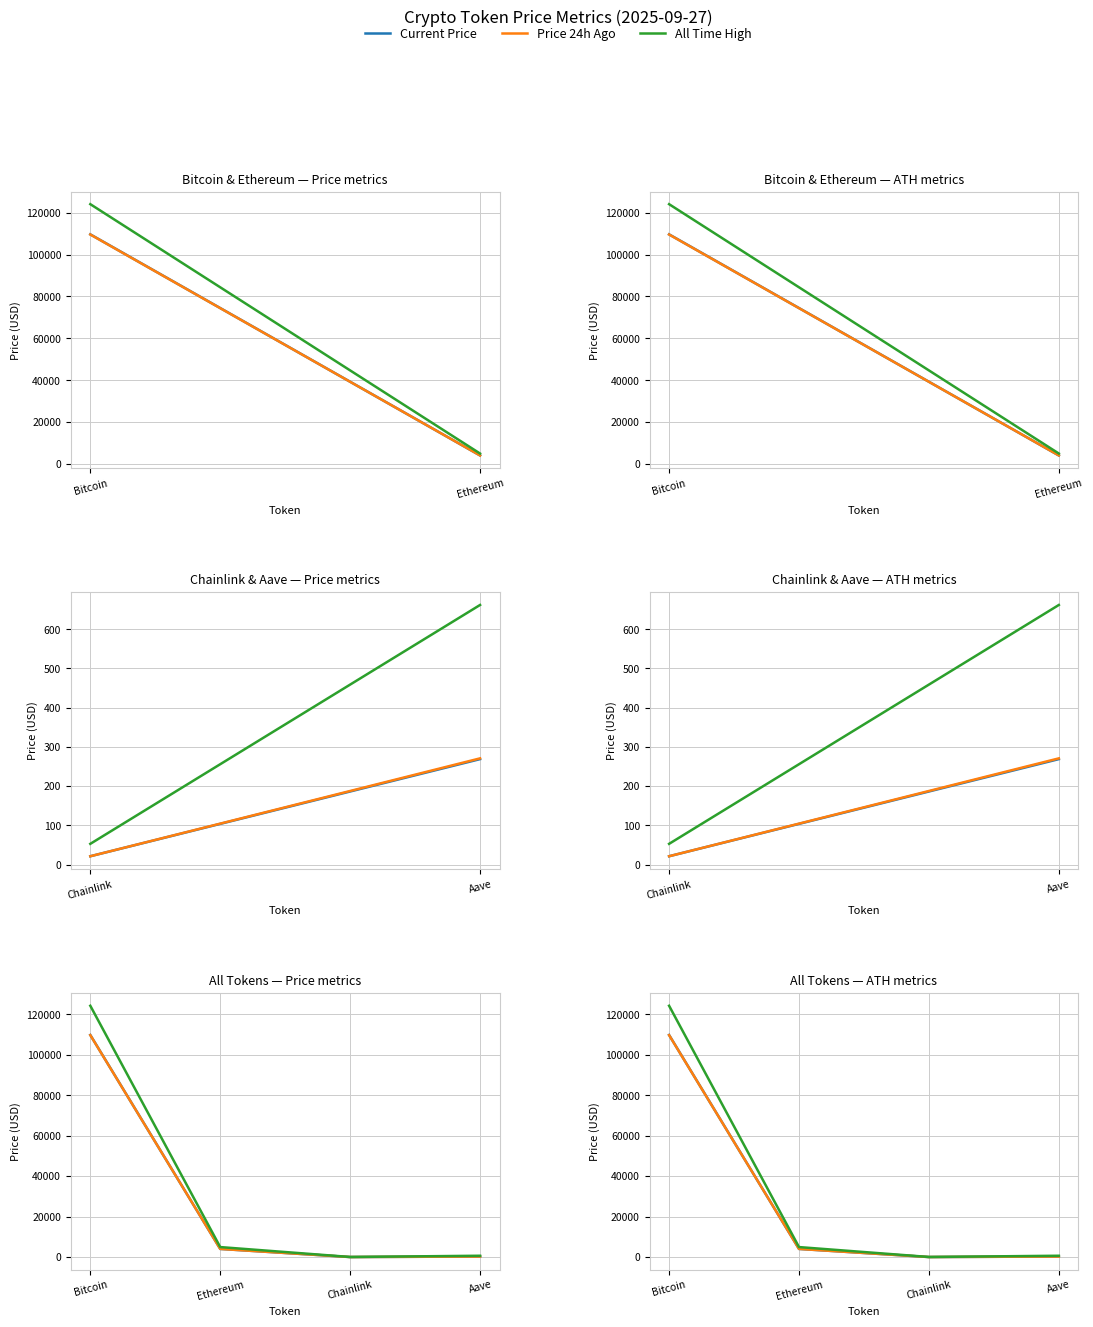

At which label does Price 24h Ago first exceed 4029?

Bitcoin